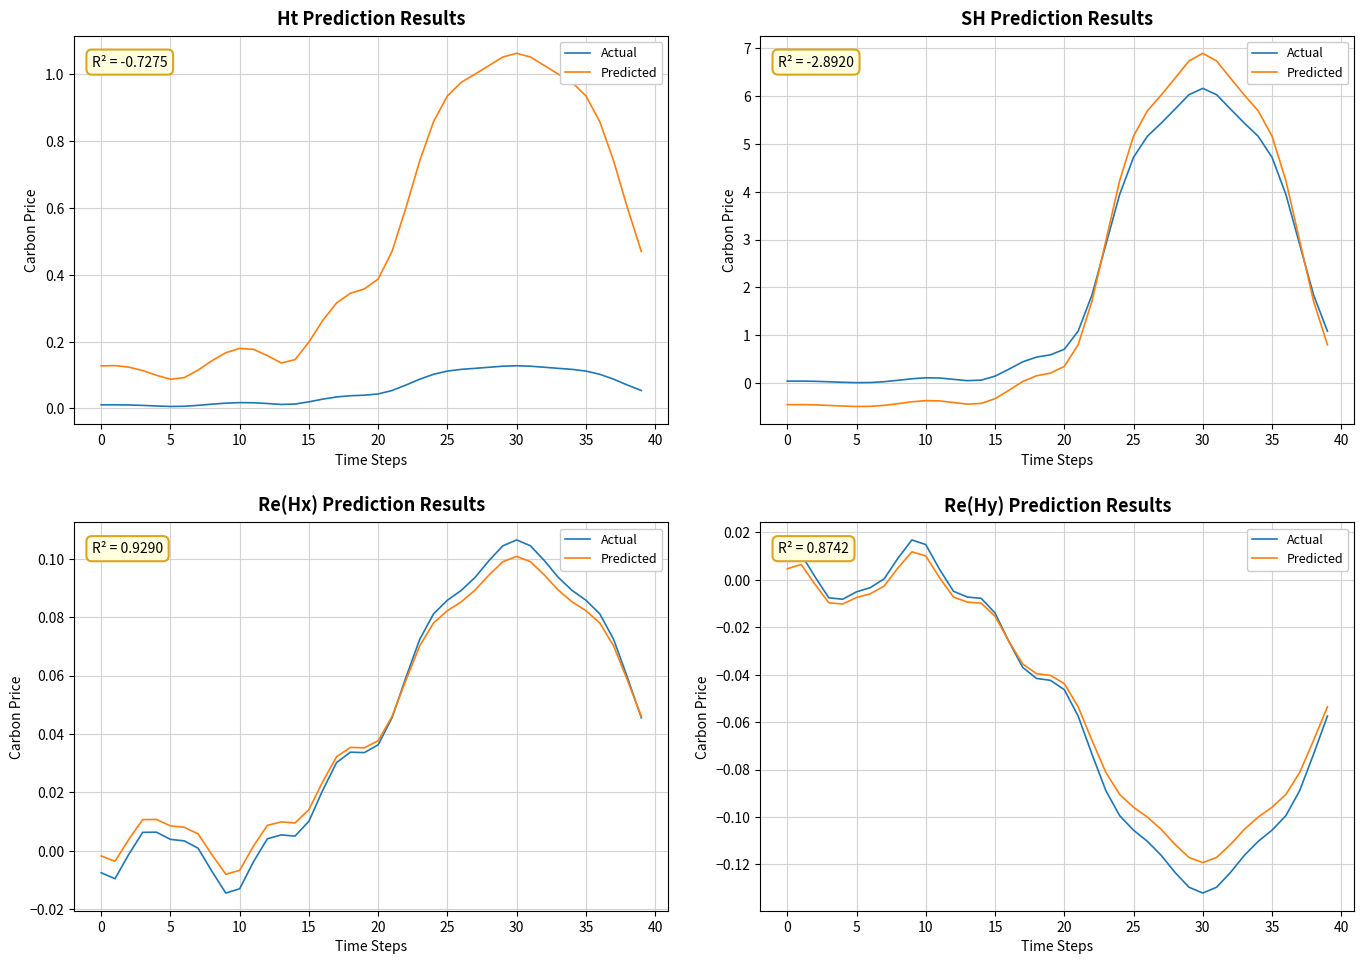

How many interior local valleys does the Predicted series have?

2